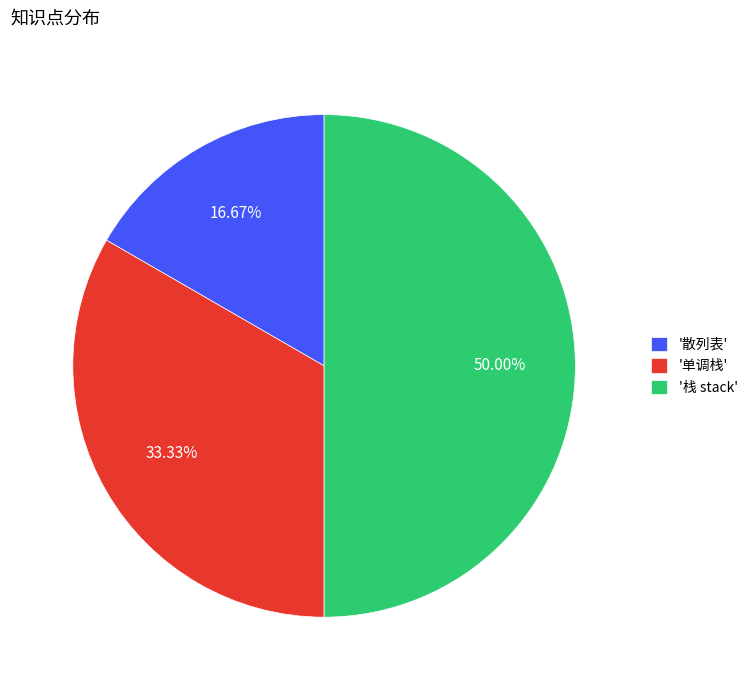

Is '单调栈' the majority of the pie?

No